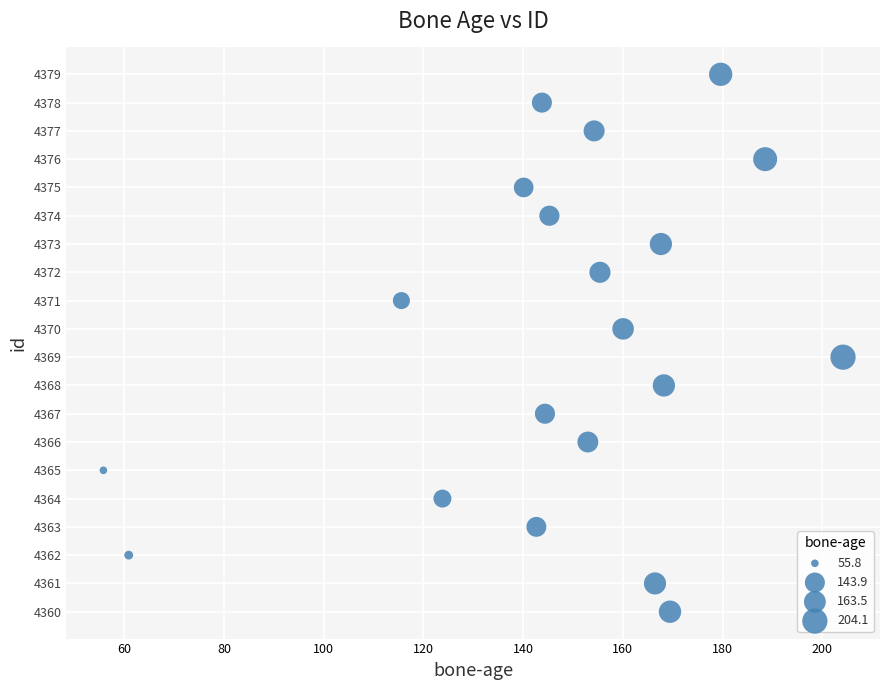

What is the range of Y values (max minus min)?

19